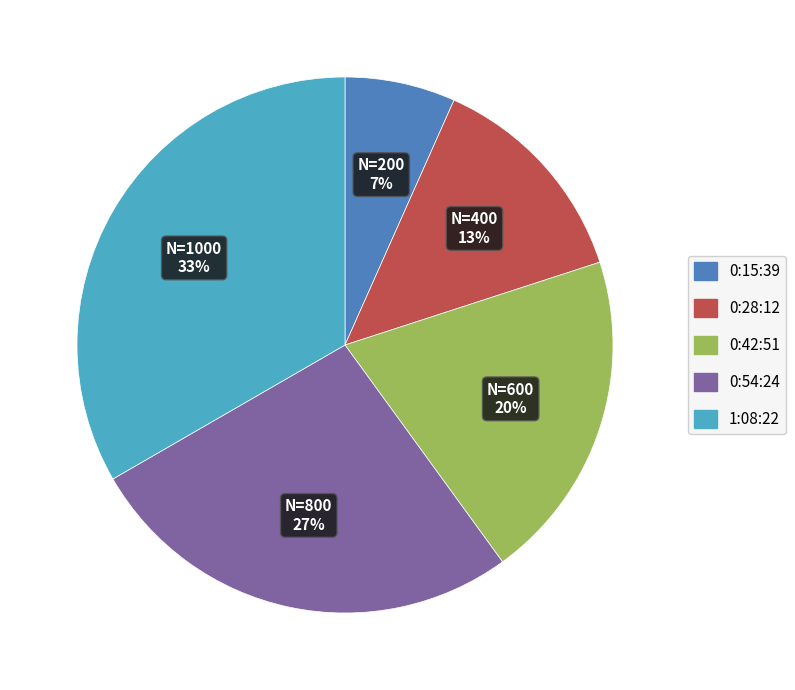

Is the sum of 0:28:12 and 0:54:24 greater than half?

No